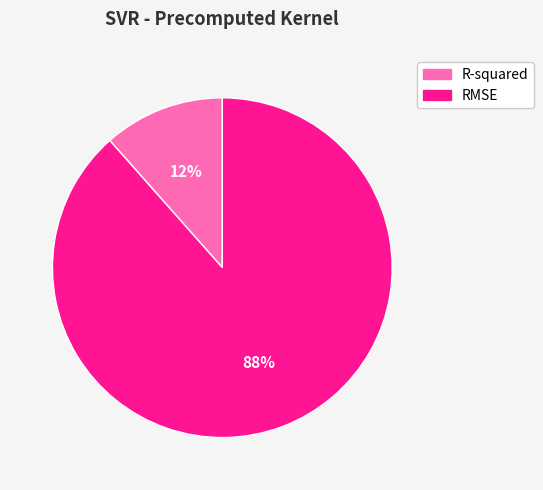

To the nearest percent, what is the combined percentage of R-squared and RMSE?

100%